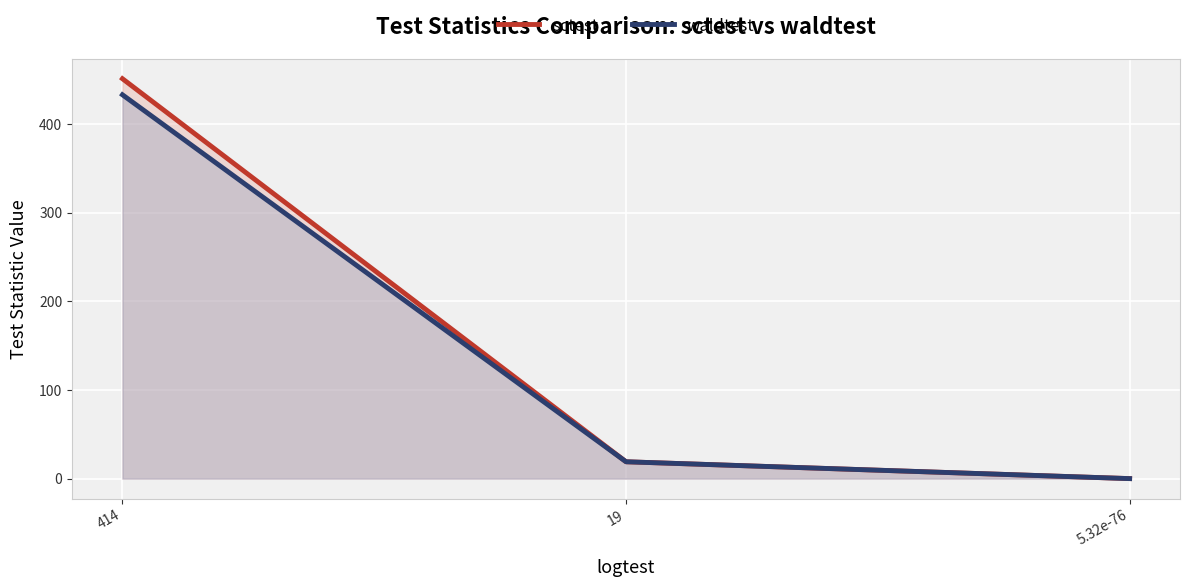

How many data points in sctest are above 19?

1